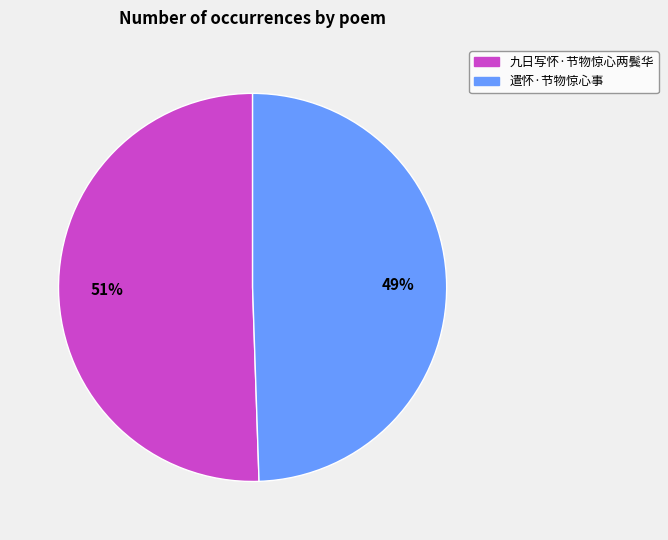

Rank the categories by value from highest to lowest.

九日写怀·节物惊心两鬓华, 遣怀·节物惊心事